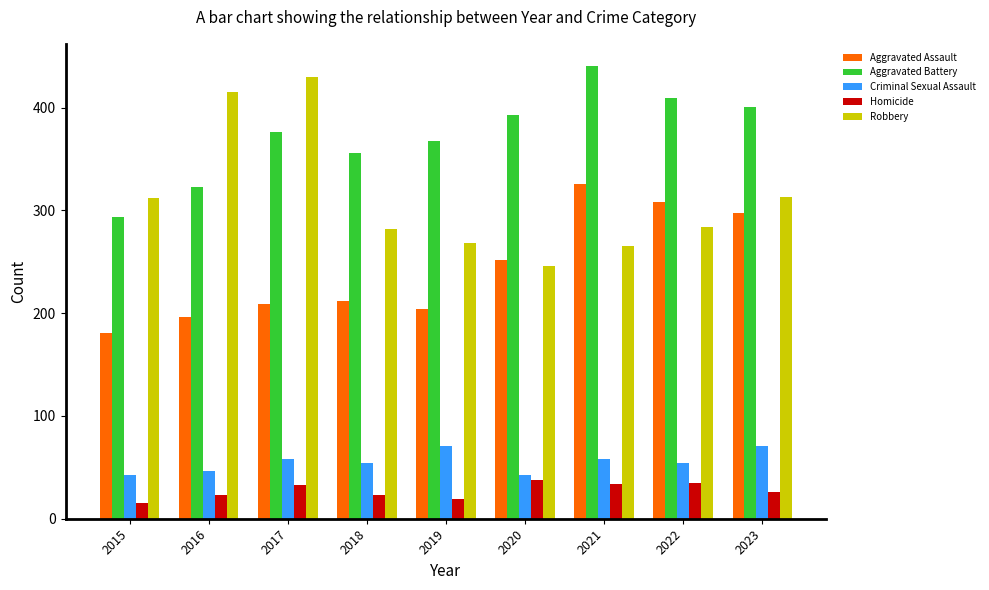

Where is Robbery nearest to the value 338?

2023